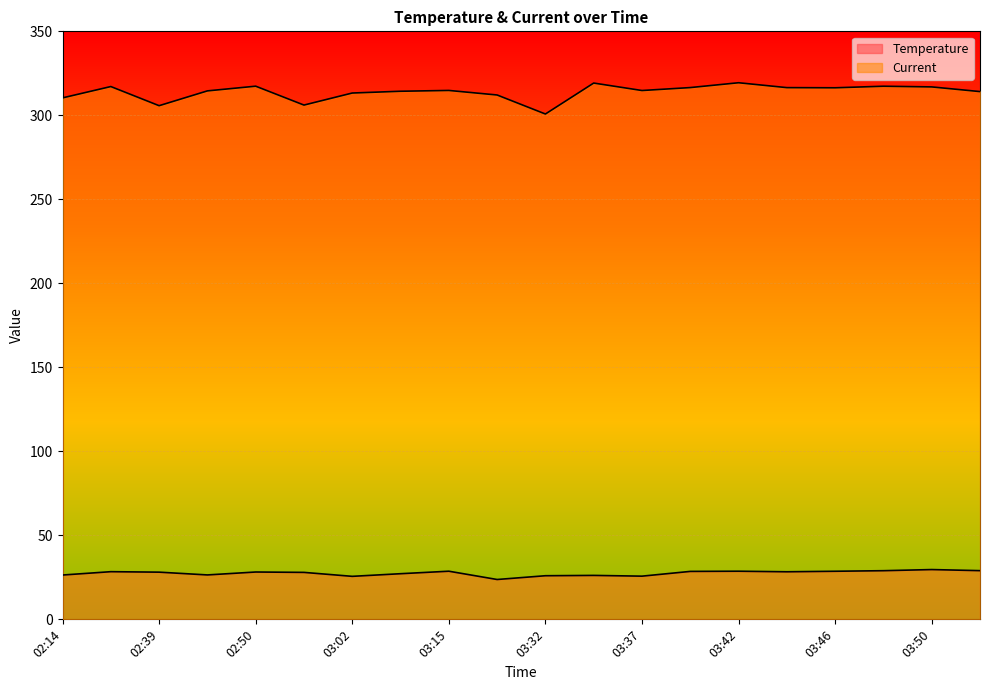

Which series has the widest spread of values?

Current